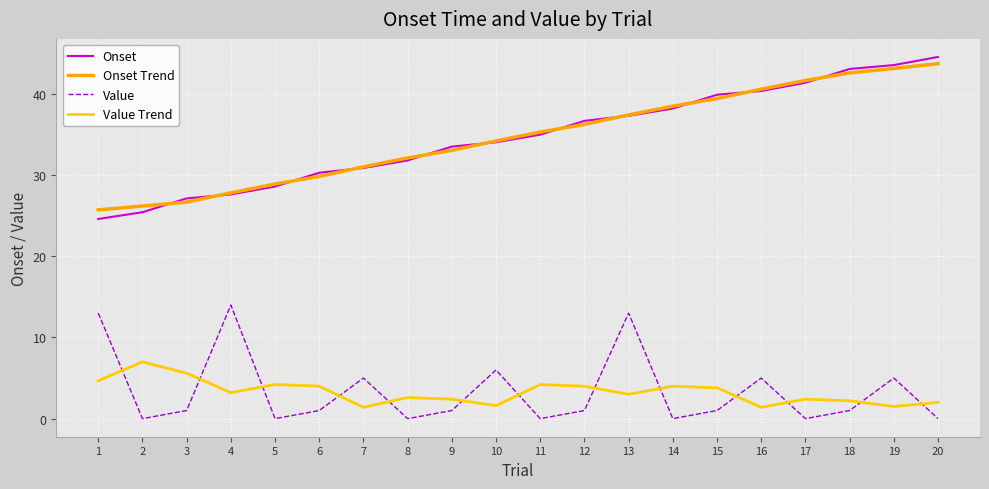

Reading left to right, transcribe all the data shown in this chart.

Onset: 1=24.6	2=25.4	3=27.1	4=27.6	5=28.6	6=30.3	7=30.9	8=31.8	9=33.5	10=34.1	11=35.0	12=36.7	13=37.3	14=38.2	15=39.9	16=40.4	17=41.4	18=43.1	19=43.6	20=44.6
Onset Trend: 1=25.7	2=26.2	3=26.7	4=27.8	5=28.9	6=29.8	7=31.0	8=32.1	9=33.1	10=34.2	11=35.3	12=36.2	13=37.4	14=38.5	15=39.4	16=40.6	17=41.7	18=42.6	19=43.1	20=43.7
Value: 1=13.0	2=0.0	3=1.0	4=14.0	5=0.0	6=1.0	7=5.0	8=0.0	9=1.0	10=6.0	11=0.0	12=1.0	13=13.0	14=0.0	15=1.0	16=5.0	17=0.0	18=1.0	19=5.0	20=0.0
Value Trend: 1=4.7	2=7.0	3=5.6	4=3.2	5=4.2	6=4.0	7=1.4	8=2.6	9=2.4	10=1.6	11=4.2	12=4.0	13=3.0	14=4.0	15=3.8	16=1.4	17=2.4	18=2.2	19=1.5	20=2.0